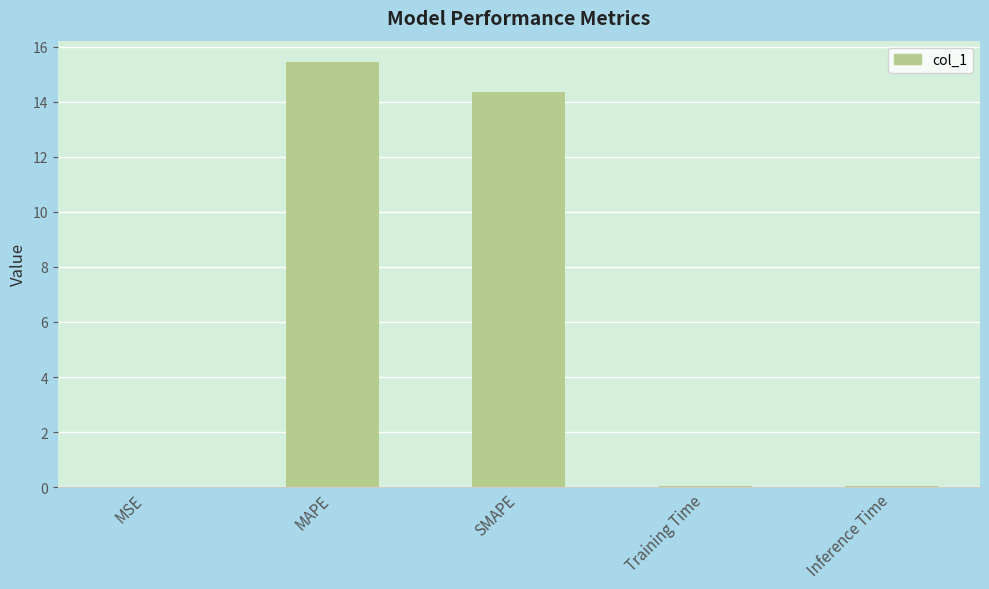

What is the sum of all values?

29.9